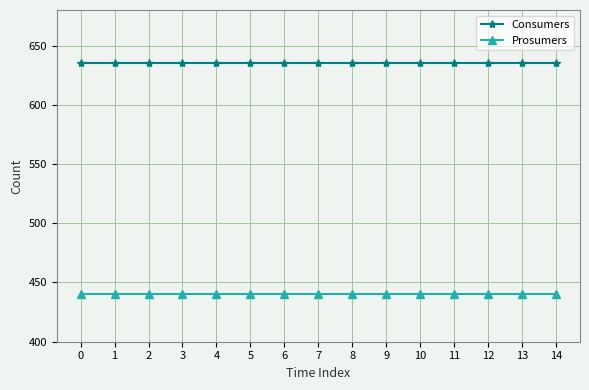

Does the chart display data point markers on the line(s)?

Yes